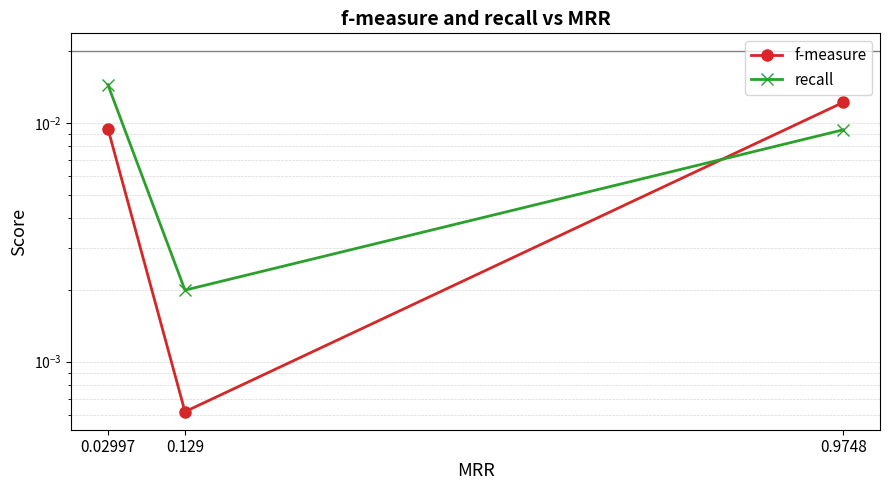

Is this an area chart (filled region under the line)?

No